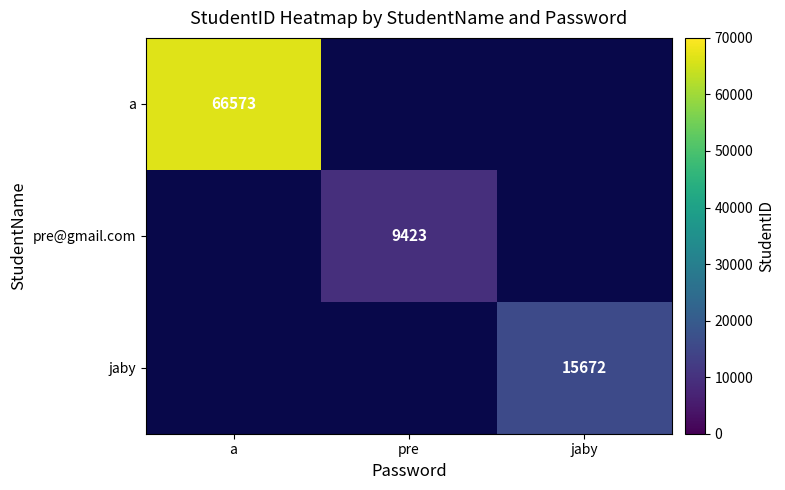

Is the value of jaby at jaby greater than the value of a at a?

No